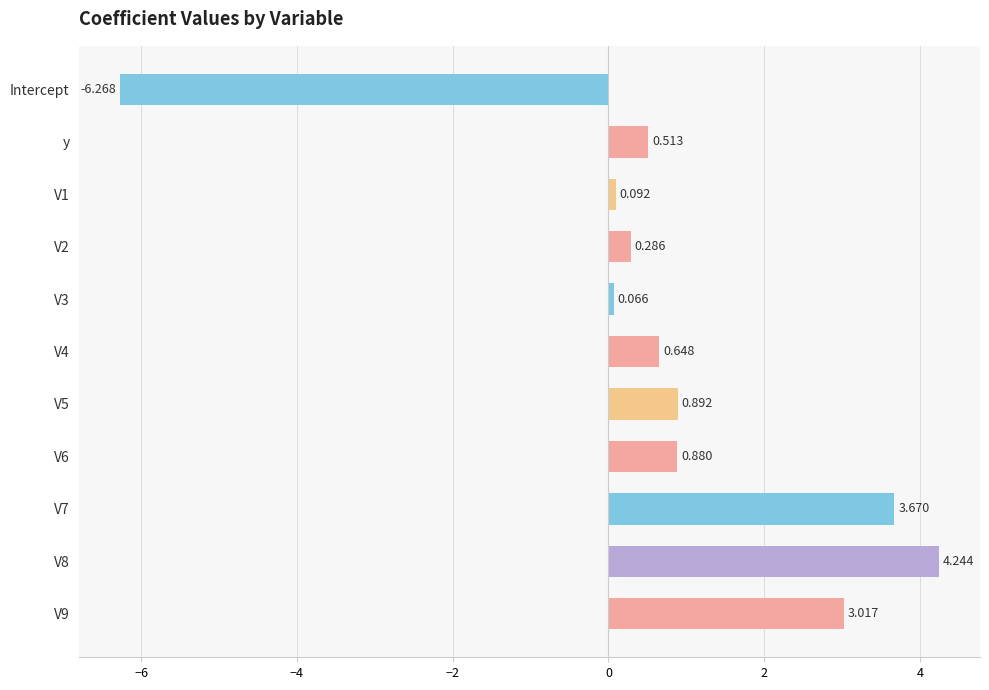

How many positive values are there?

10